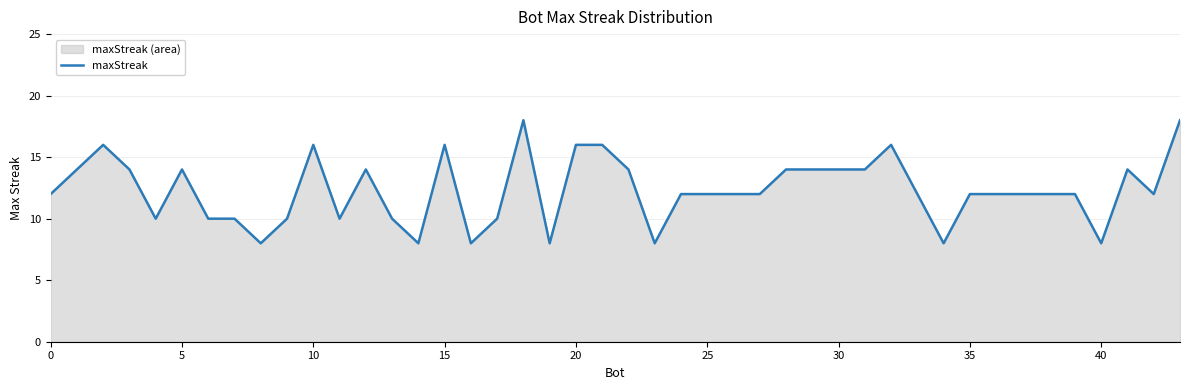

The chart shows a value of 8 at 40. True or false?

True